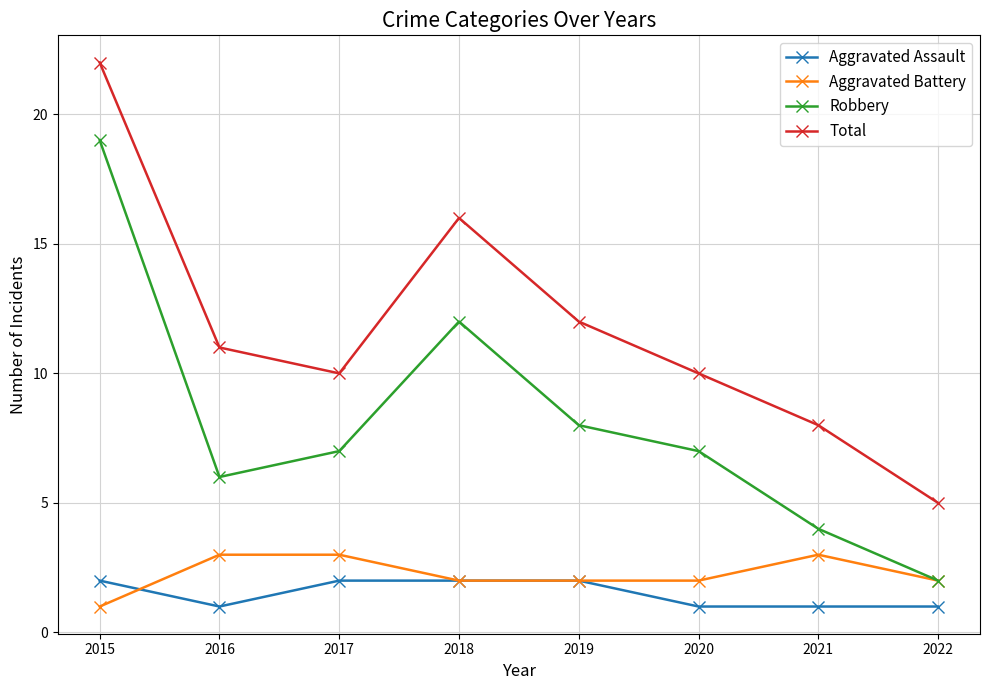

What is the value of the Robbery point at the 2nd from the left?

6